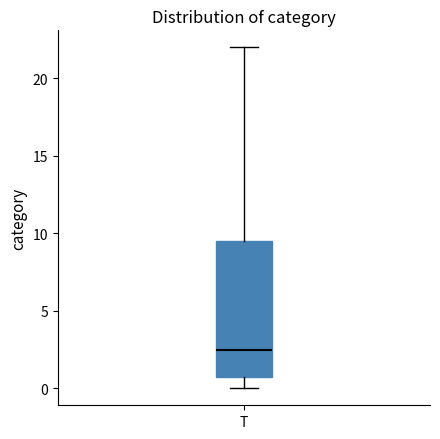

Read this box plot against the y-axis: the position of the median line, the range covered by the box, and the ends of both whiskers. The values are not printed on the chart, so give them approximately, as read against the axis.

median 2.5, box 1.0 to 9.5, whiskers 0.0 to 22.0